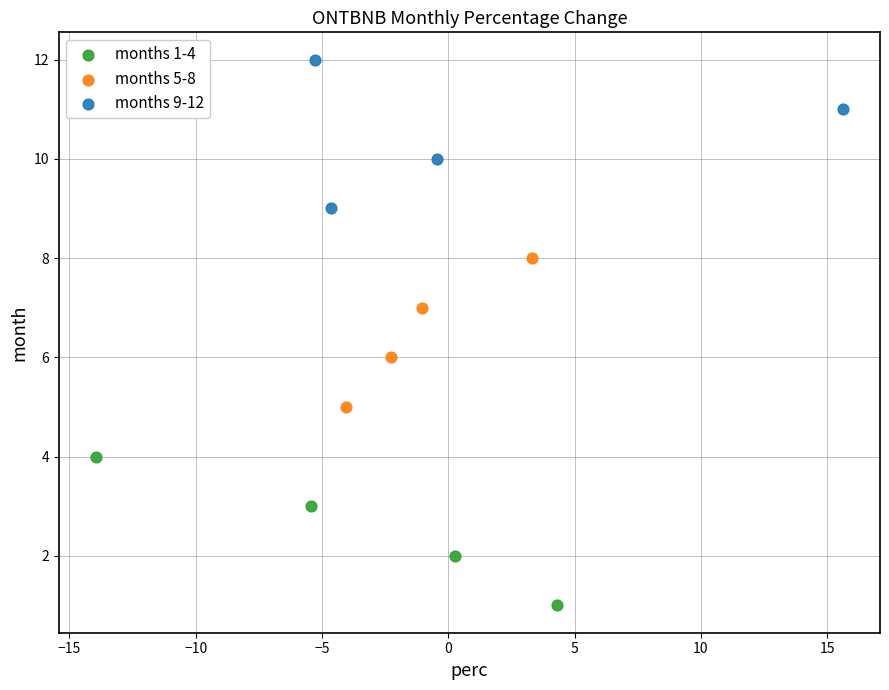

Which series reaches the maximum Y coordinate?

months 9-12